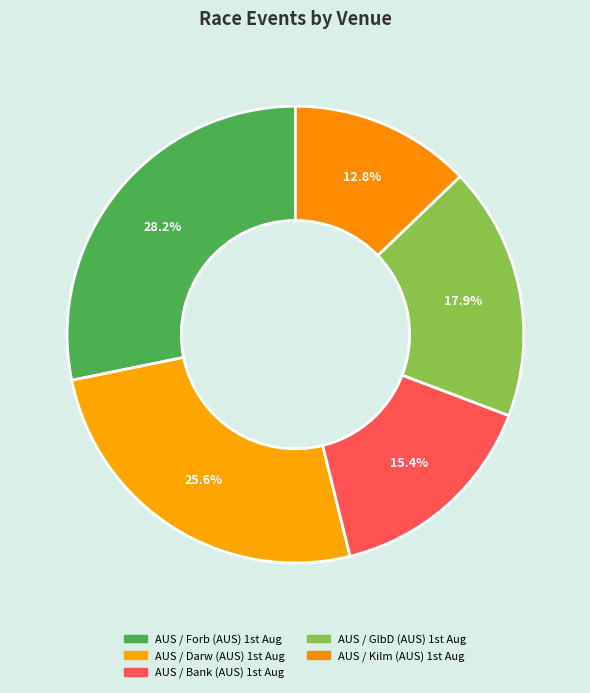

Which category has the biggest portion of the pie?

AUS / Forb (AUS) 1st Aug